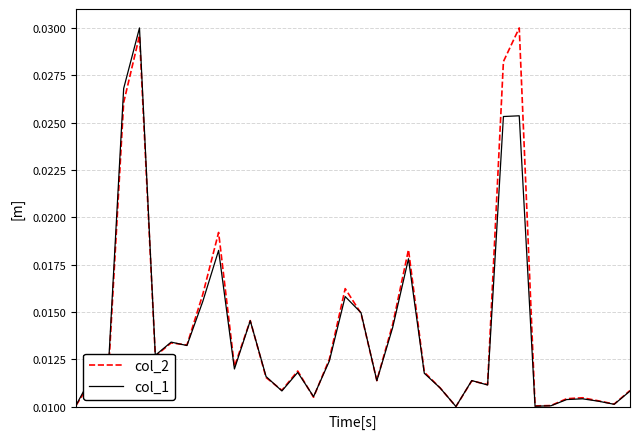

How many interior local peaks does the col_2 series have?

11